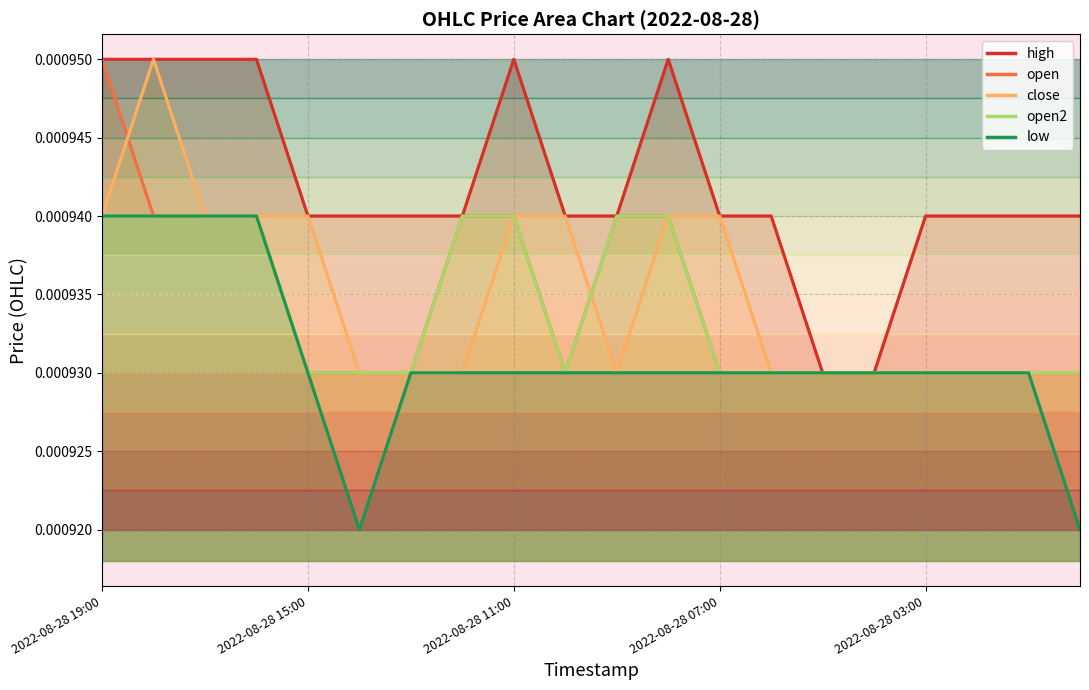

True or false: high has a value of 0.0 at 2022-08-28 15:00.

False